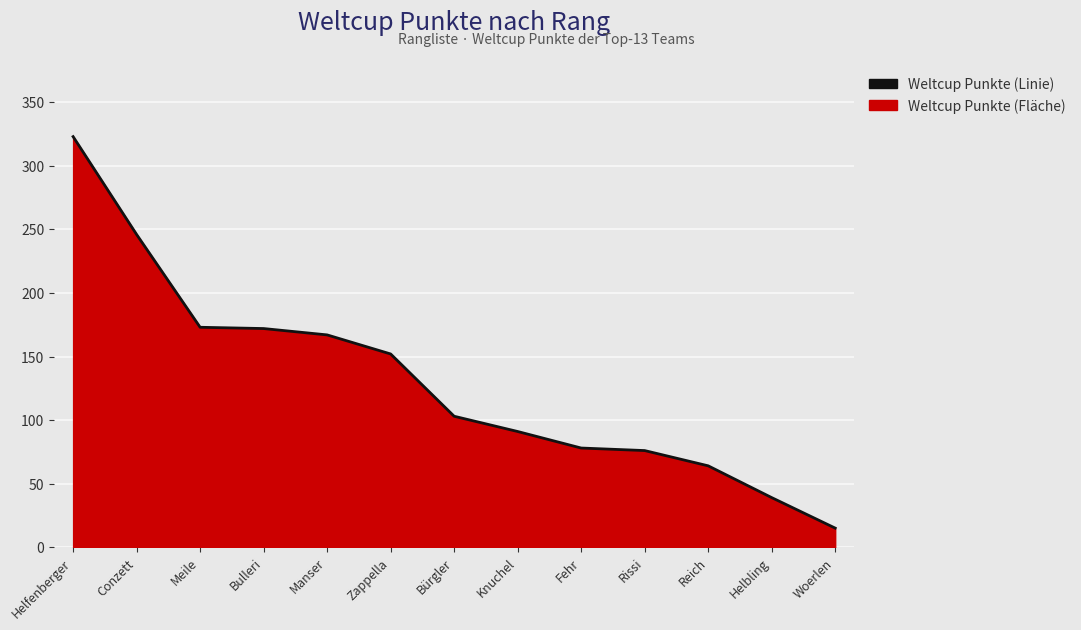

What is the label of the 1st point from the right?

Woerlen